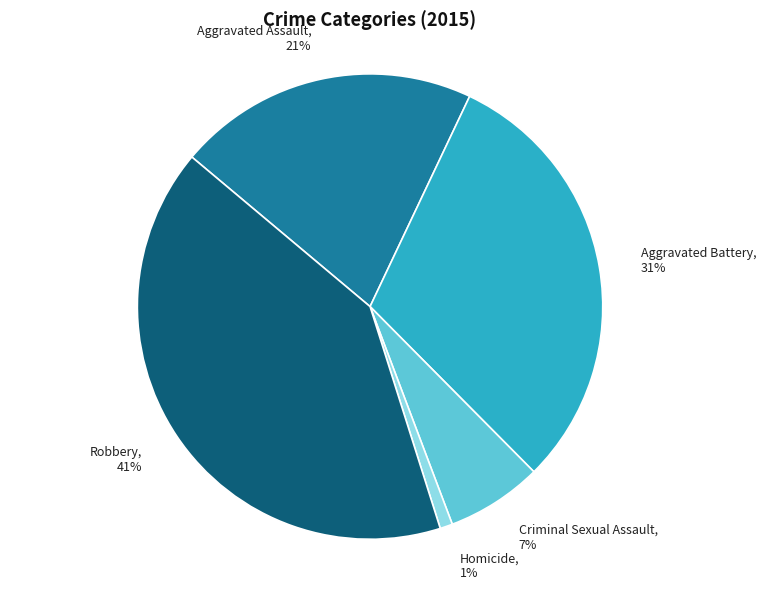

To the nearest percent, what is the combined percentage of Aggravated Assault and Aggravated Battery?

51%